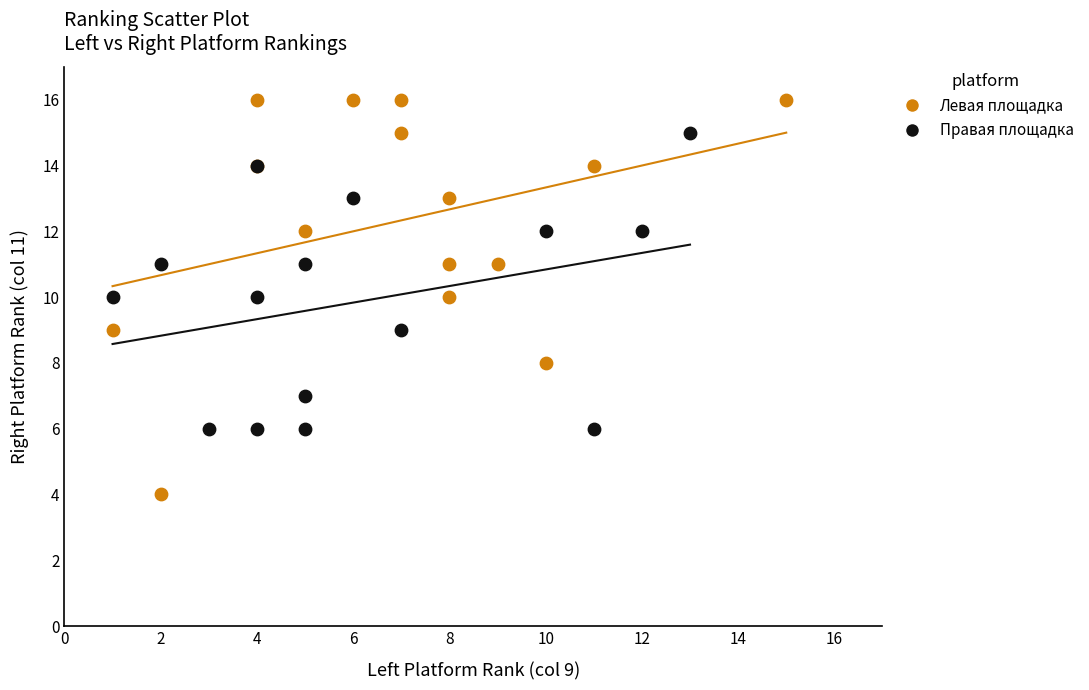

Which series contains the lowest Y value?

Левая площадка